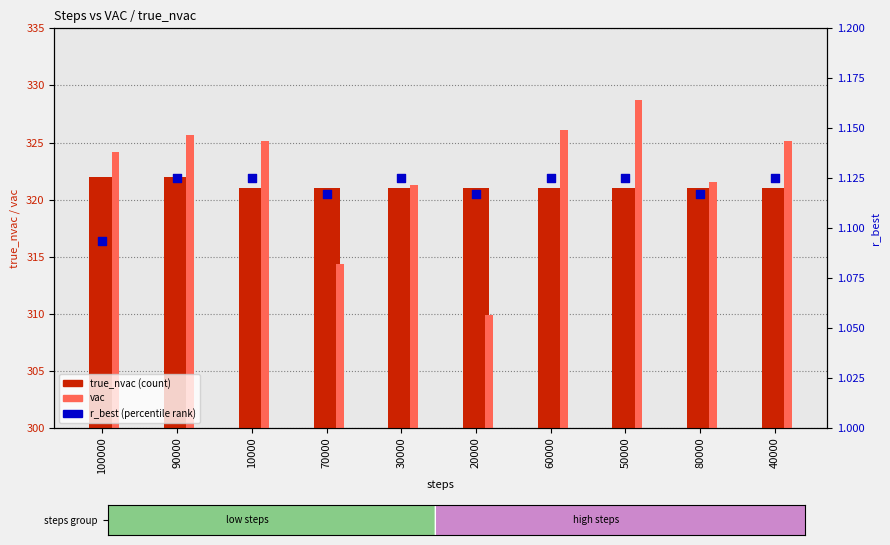

Which series has the largest Y range (max minus min)?

vac